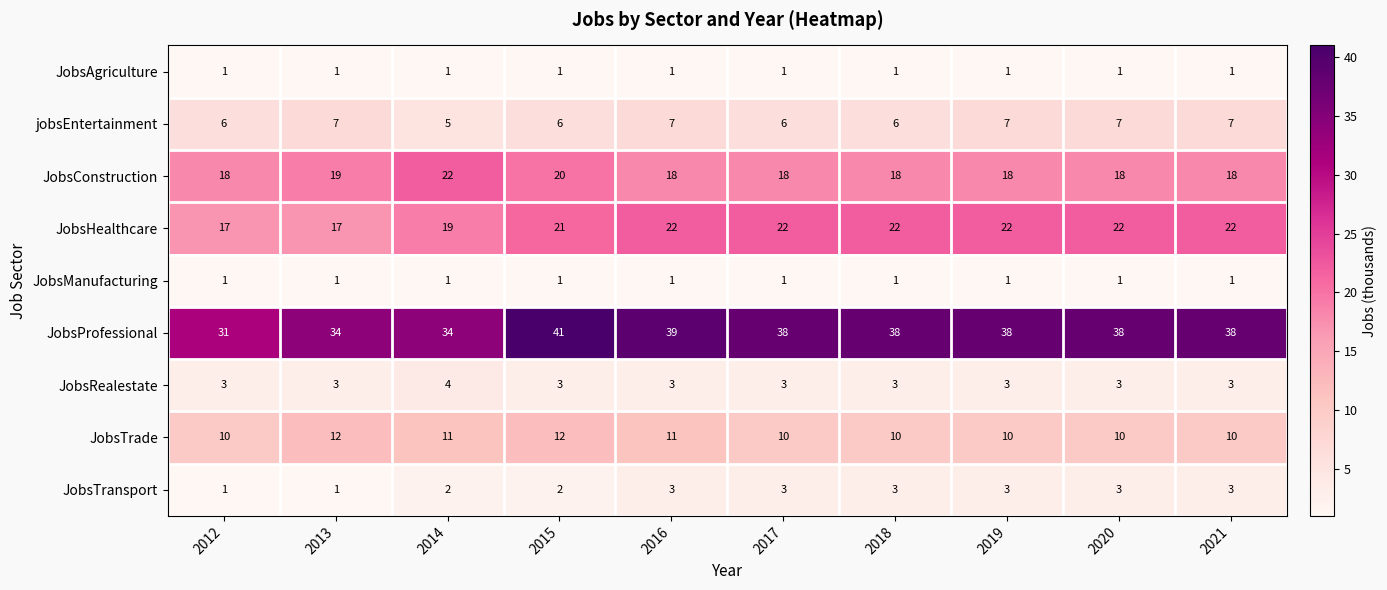

What is the difference between the maximum and minimum values in the JobsProfessional series?

10